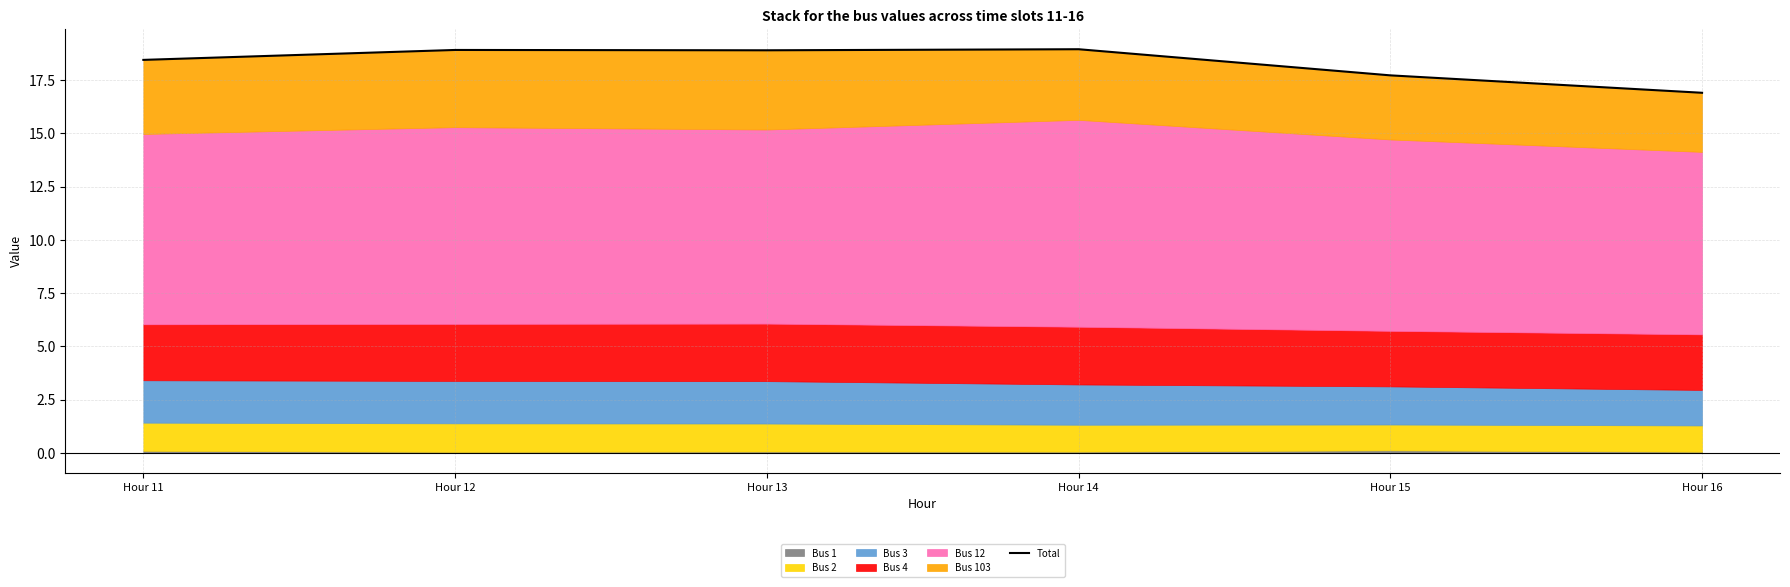

How many data points are above 18?

4